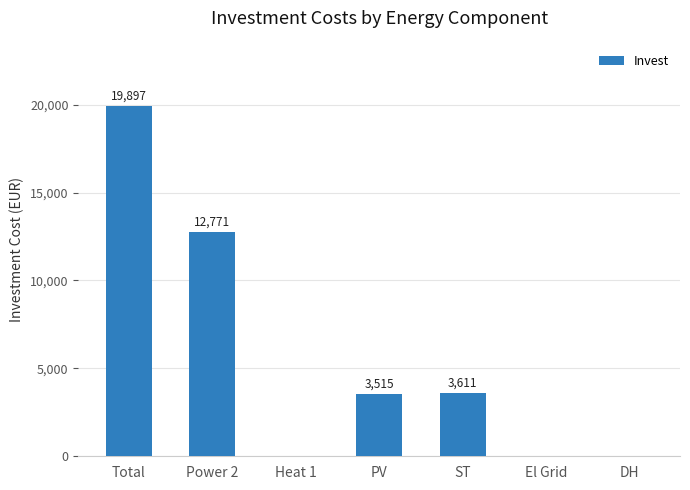

What is the sum of all values?

39794.0